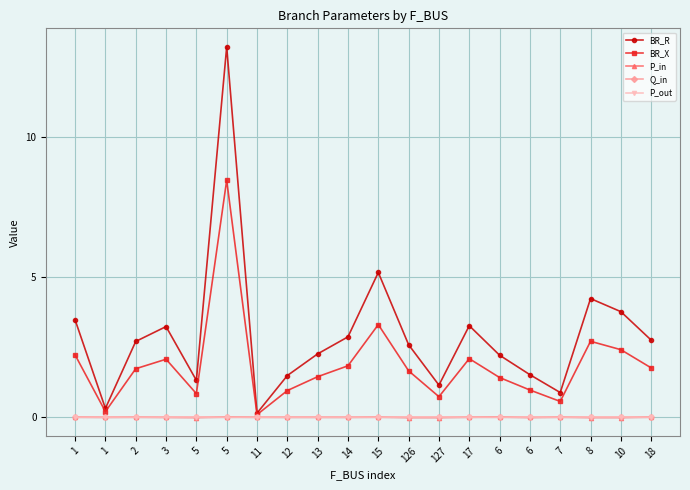

Between which two adjacent categories do P_in and Q_in first intersect?

1 and 1